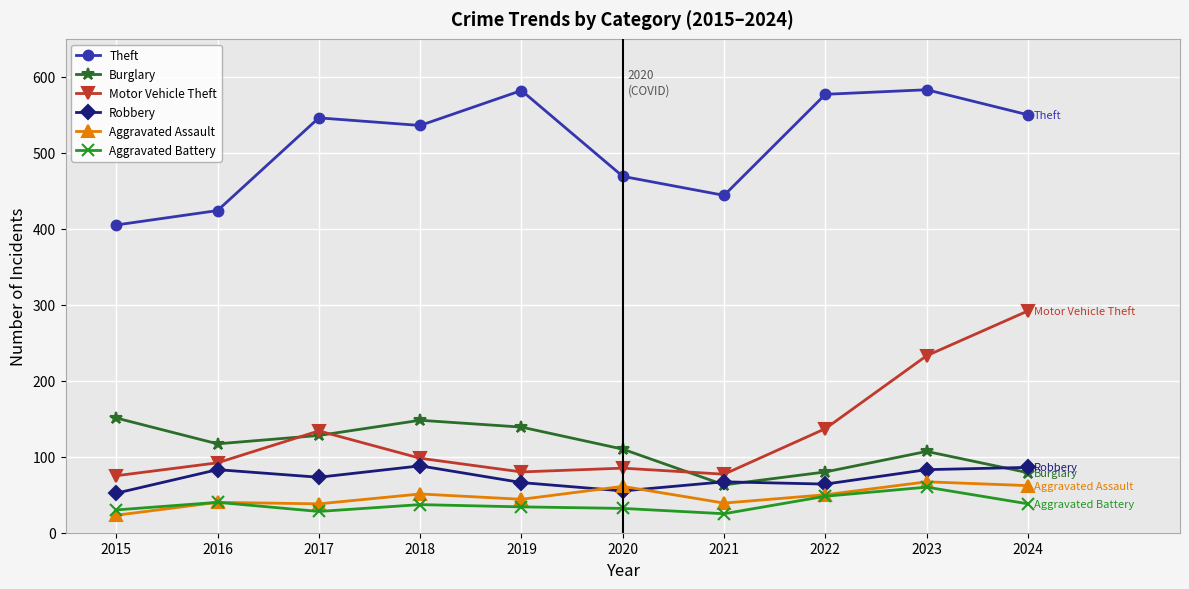

What is the value of the Theft point at the 3rd from the left?

546